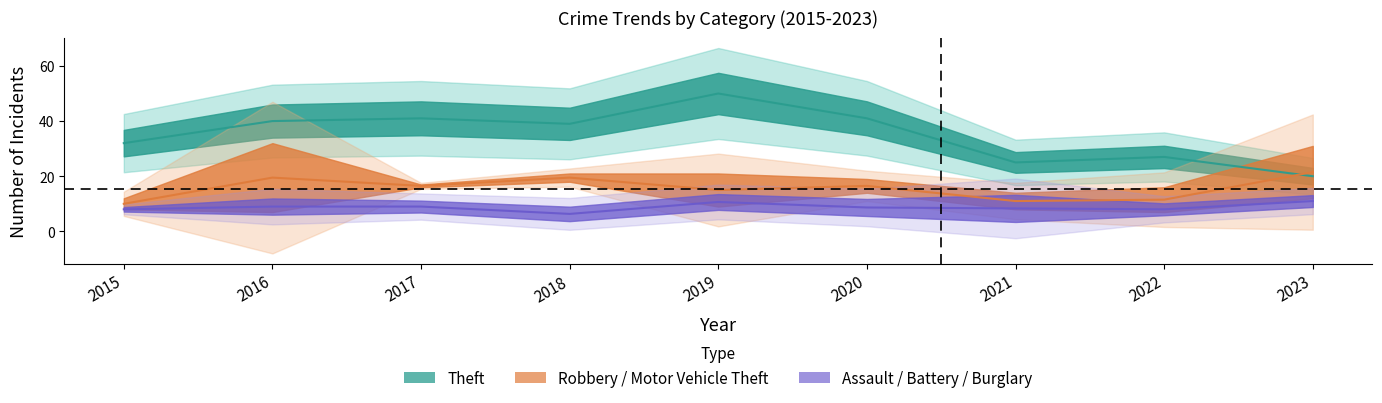

Which series has the largest range (max minus min)?

Theft (Estimate) center